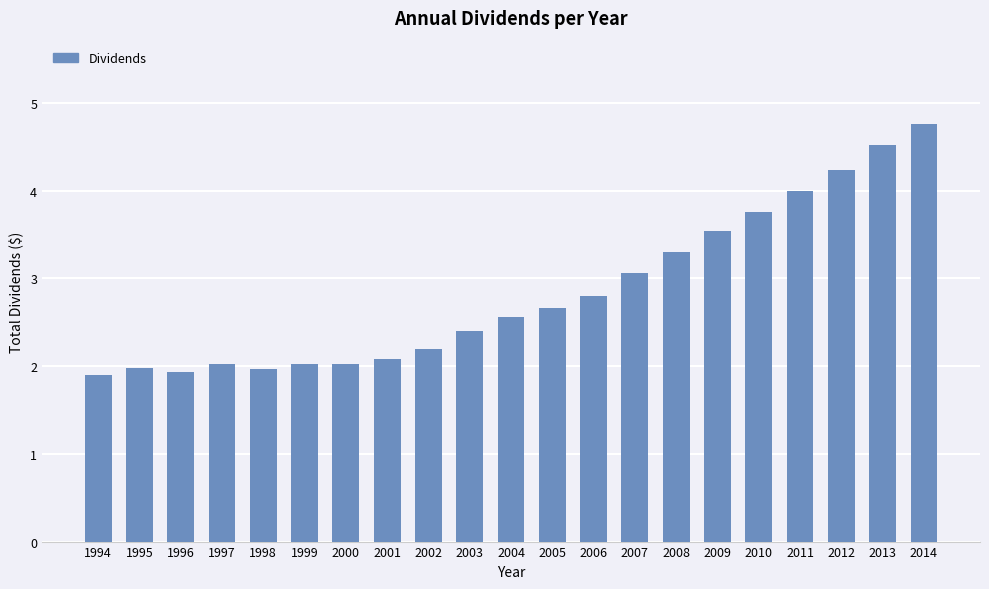

Reading left to right, transcribe all the data shown in this chart.

1994=1.9	1995=2.0	1996=1.9	1997=2.0	1998=2.0	1999=2.0	2000=2.0	2001=2.1	2002=2.2	2003=2.4	2004=2.6	2005=2.7	2006=2.8	2007=3.1	2008=3.3	2009=3.5	2010=3.8	2011=4.0	2012=4.2	2013=4.5	2014=4.8